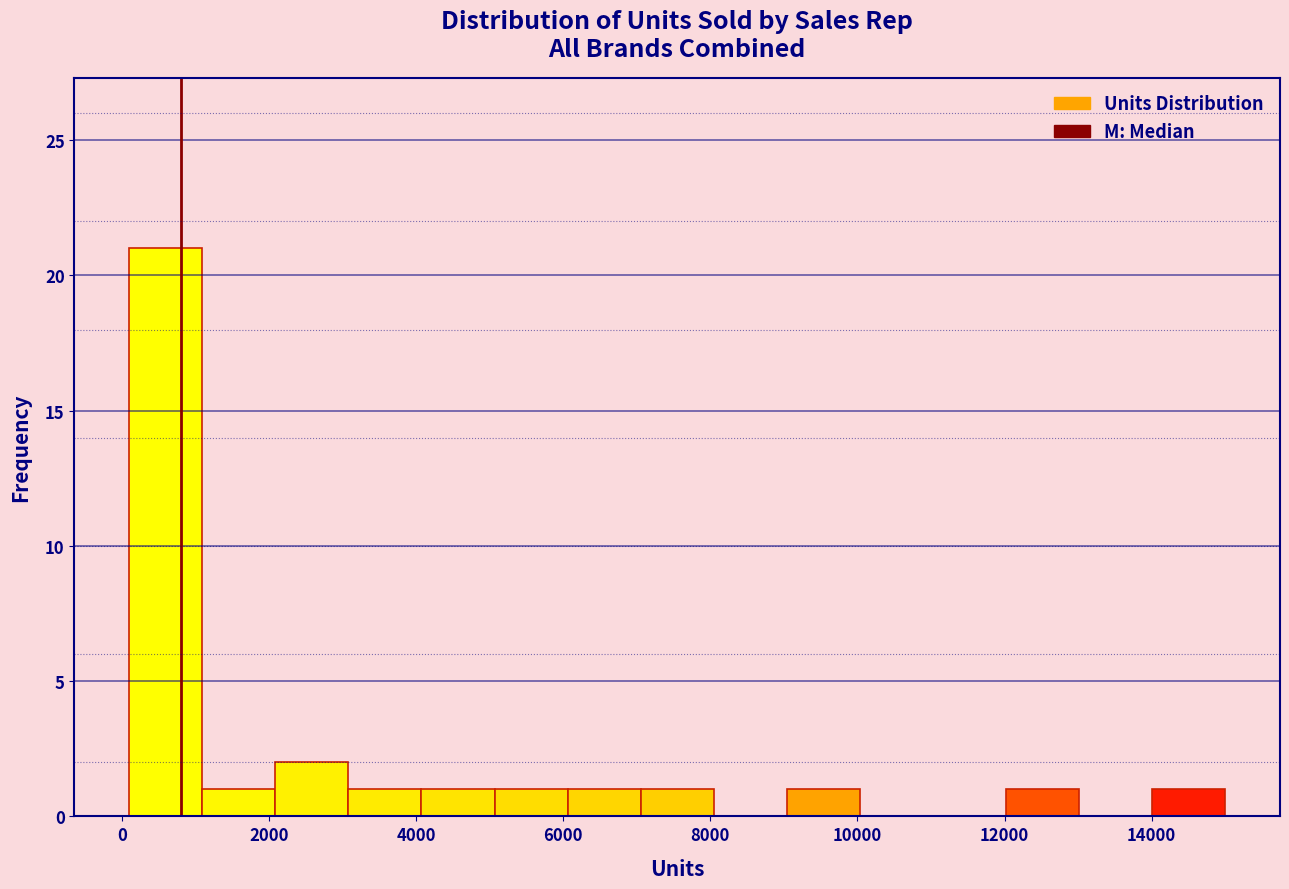

How tall is the bar that spans 12000 to 13000 on the x-axis? Neither the bar edges nor the heights are printed on the chart, so give them approximately, as read against the axes.

1